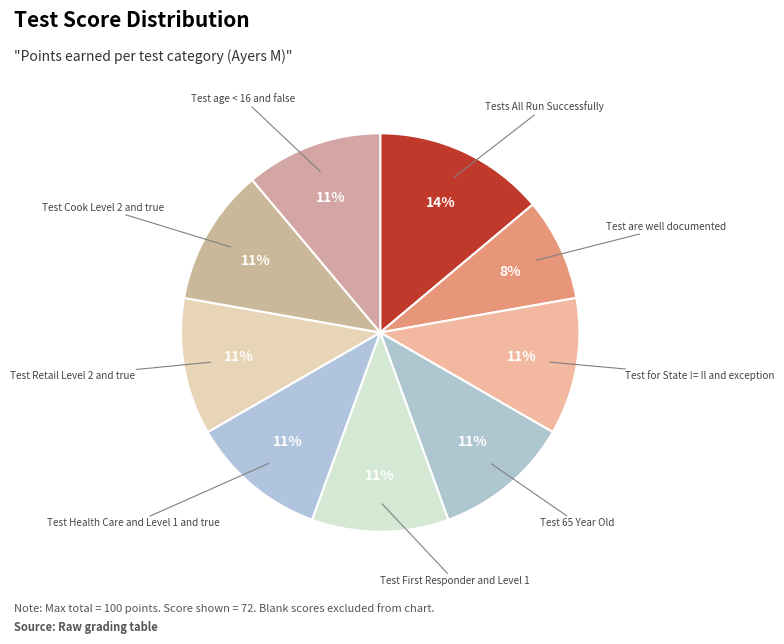

To the nearest percent, what is the combined percentage of Test Cook Level 2 and true and Tests All Run Successfully?

25%